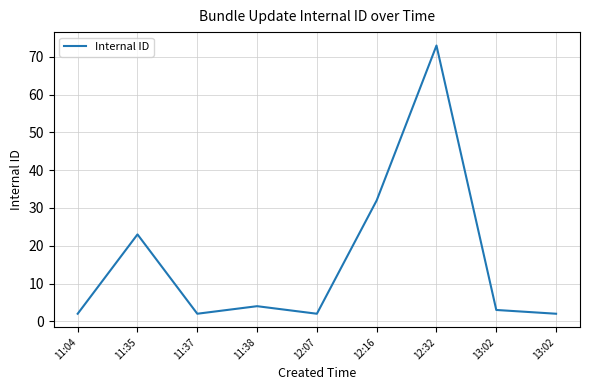

Does the chart have visible grid lines?

Yes